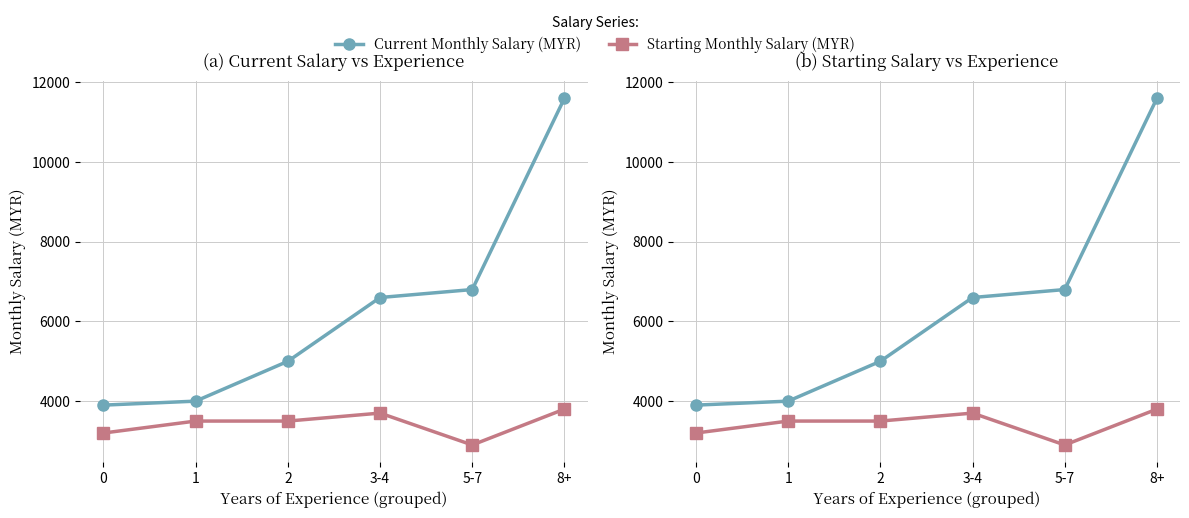

List the series in order of their overall mean, lowest first.

Starting Monthly Salary (MYR), Current Monthly Salary (MYR)